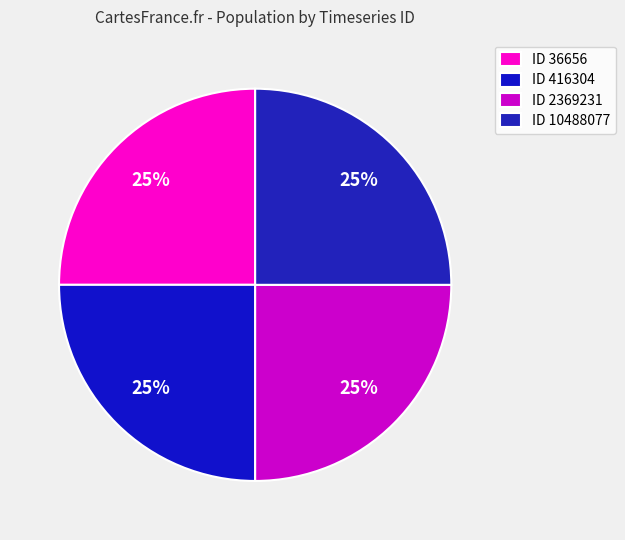

To the nearest percent, what is the difference between the largest and smallest slice percentages?

0%